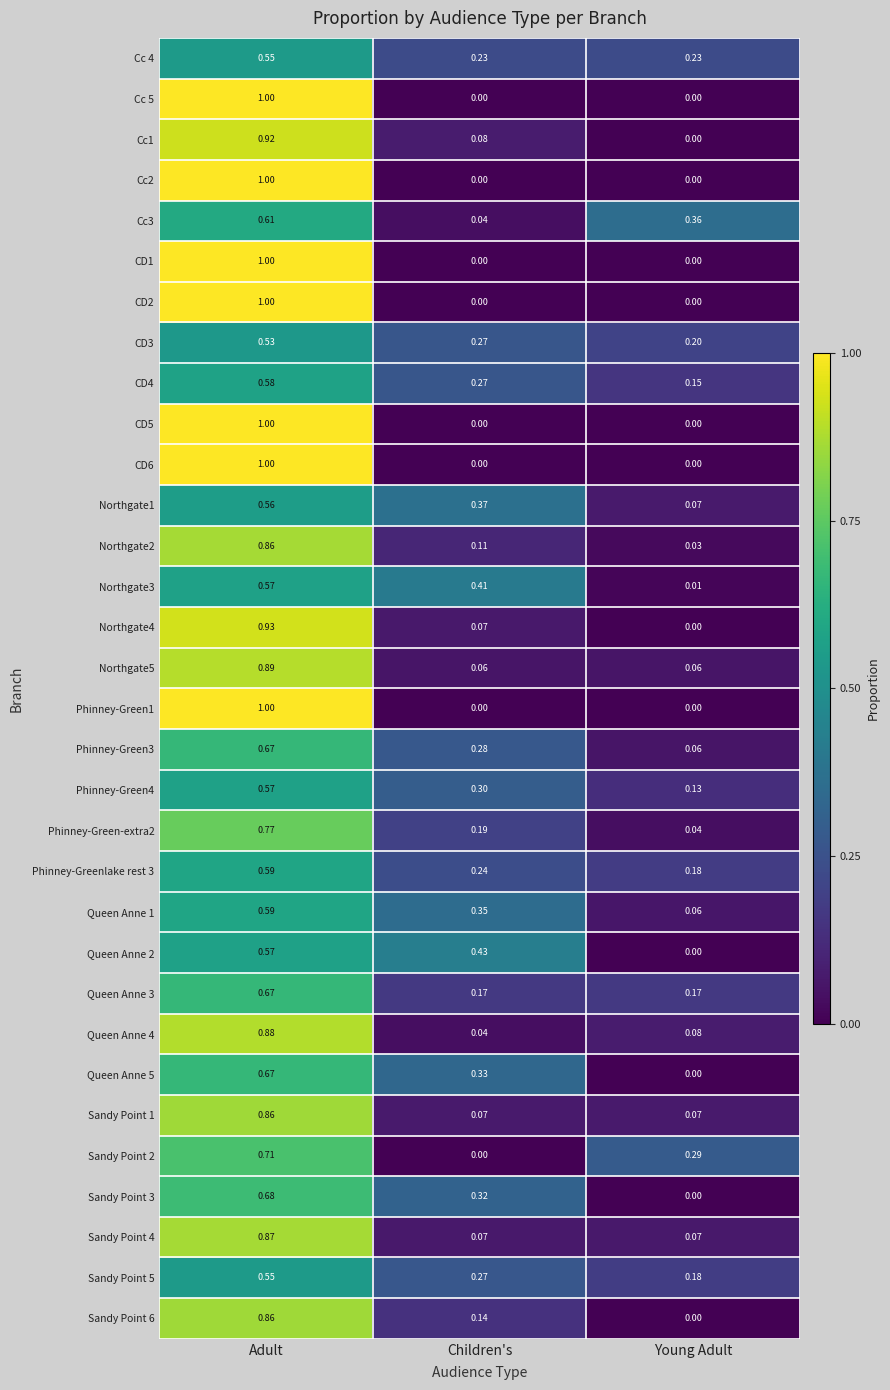

At which label does CD1 reach its peak?

Adult